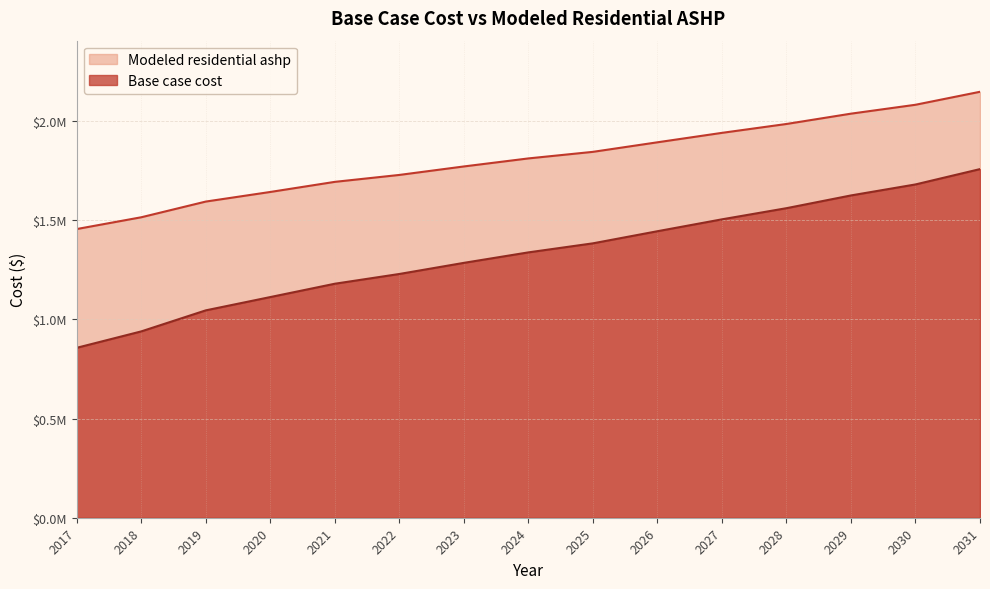

At how many categories does at least one series exceed 1221569?

15